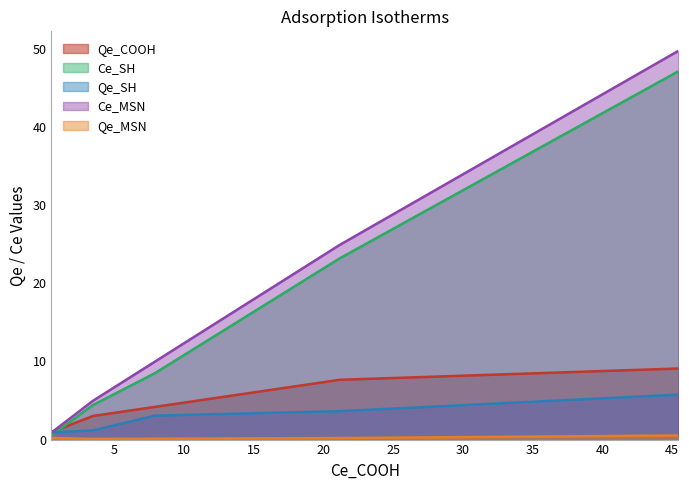

Which series has the largest range (max minus min)?

Ce_MSN